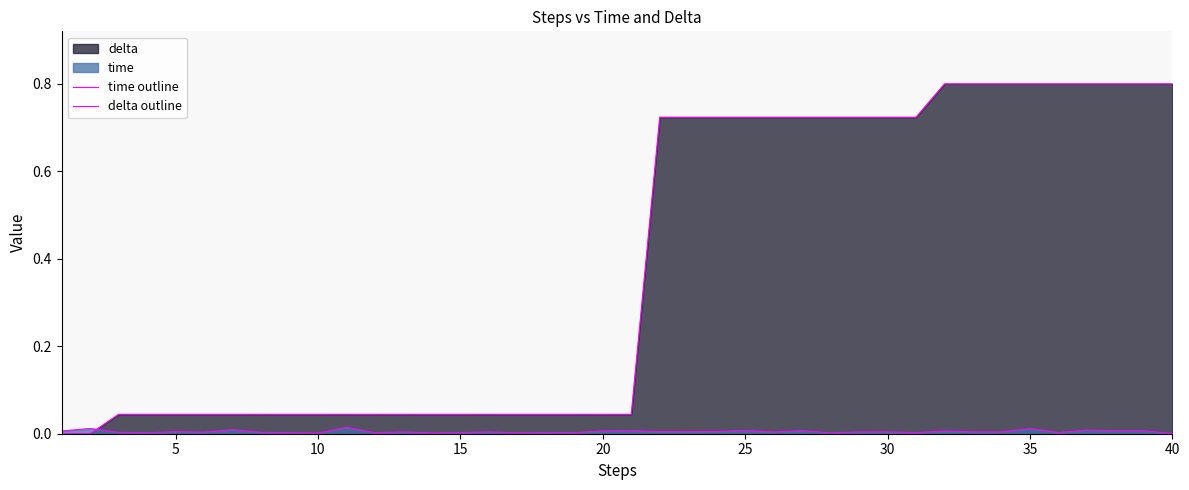

Which series ends up on top after the final intersection of delta outline and time outline?

delta outline